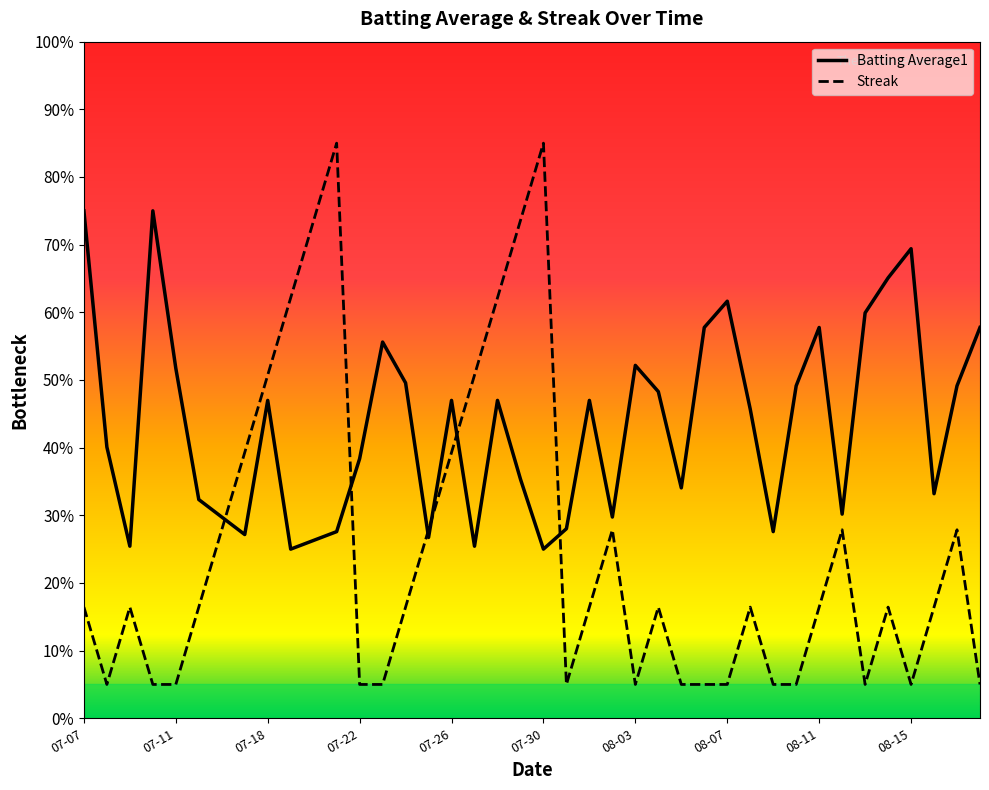

What is the label of the 12th point from the left?

07-21